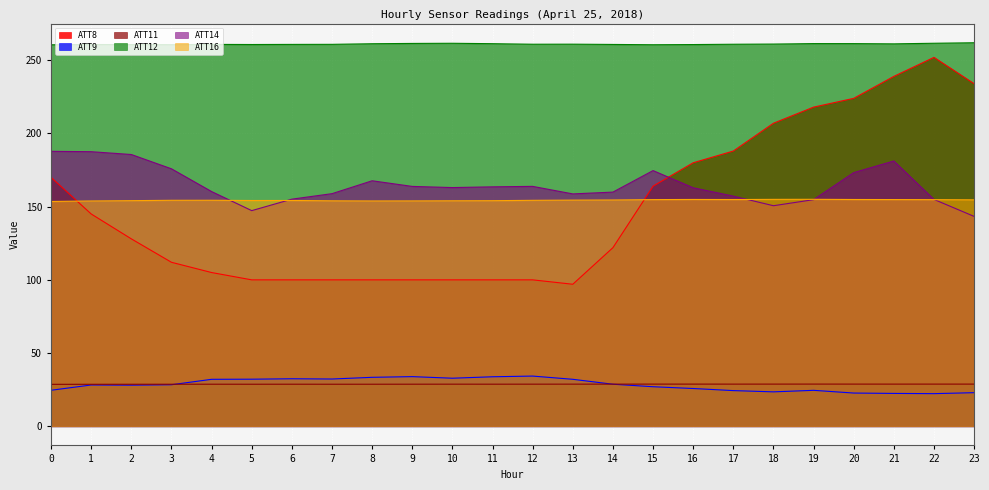

What is the total value across all series at 21?

887.5